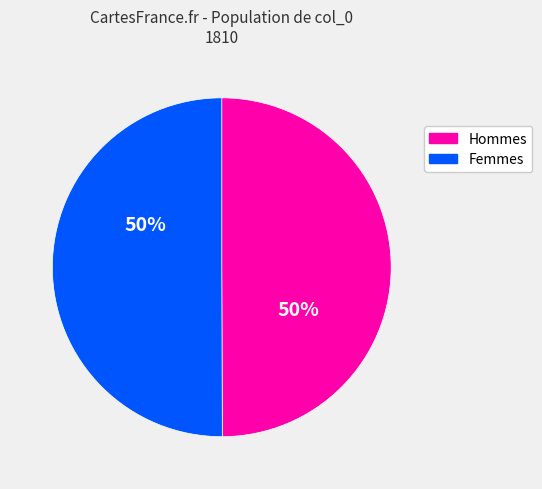

What percentage is the Femmes slice, to the nearest percent?

50%